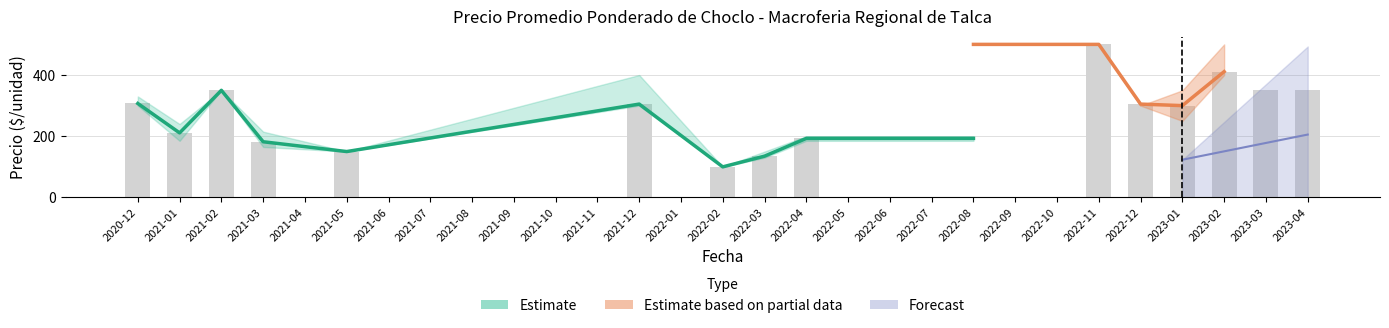

Is it true that Precio promedio ponderado equals 0 at 2022-07?

True